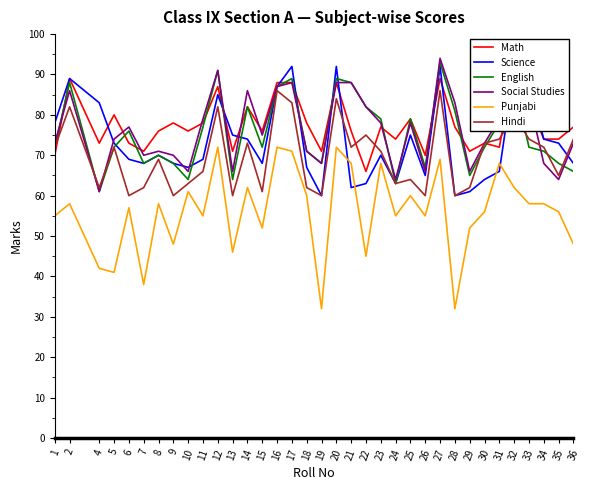

How many times do Social Studies and Math cross each other?

13